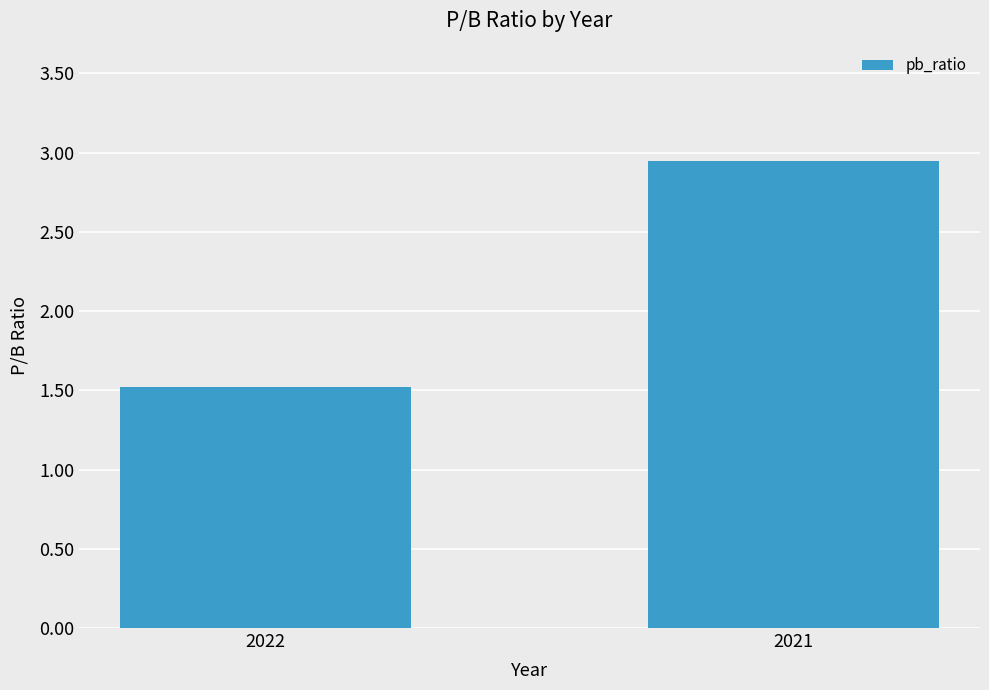

At which label does the data first exceed 2?

2021